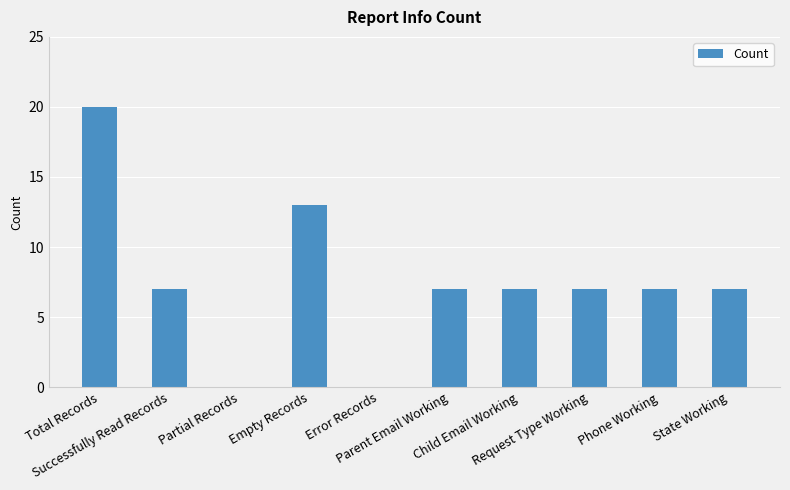

What is the average value?

8